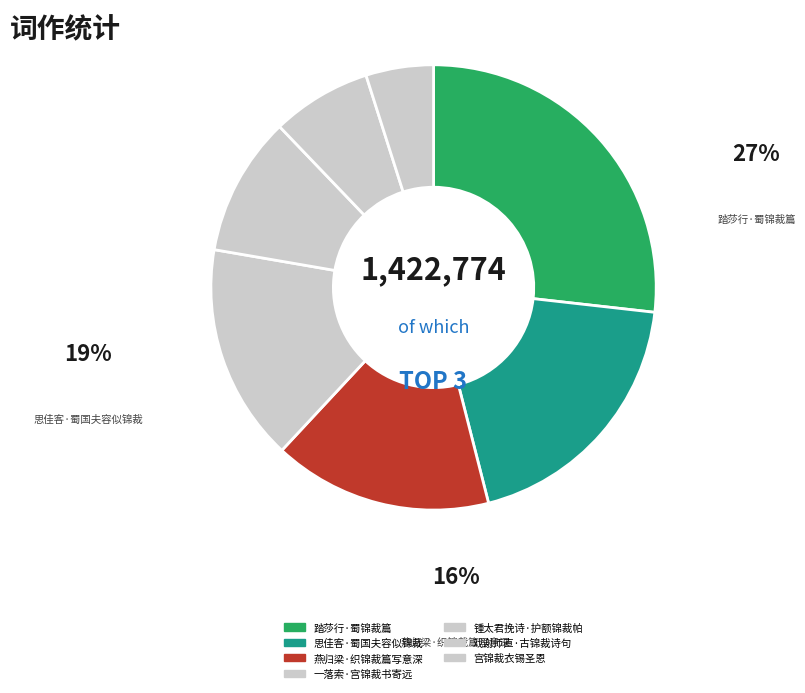

Is there a majority slice in this chart?

No